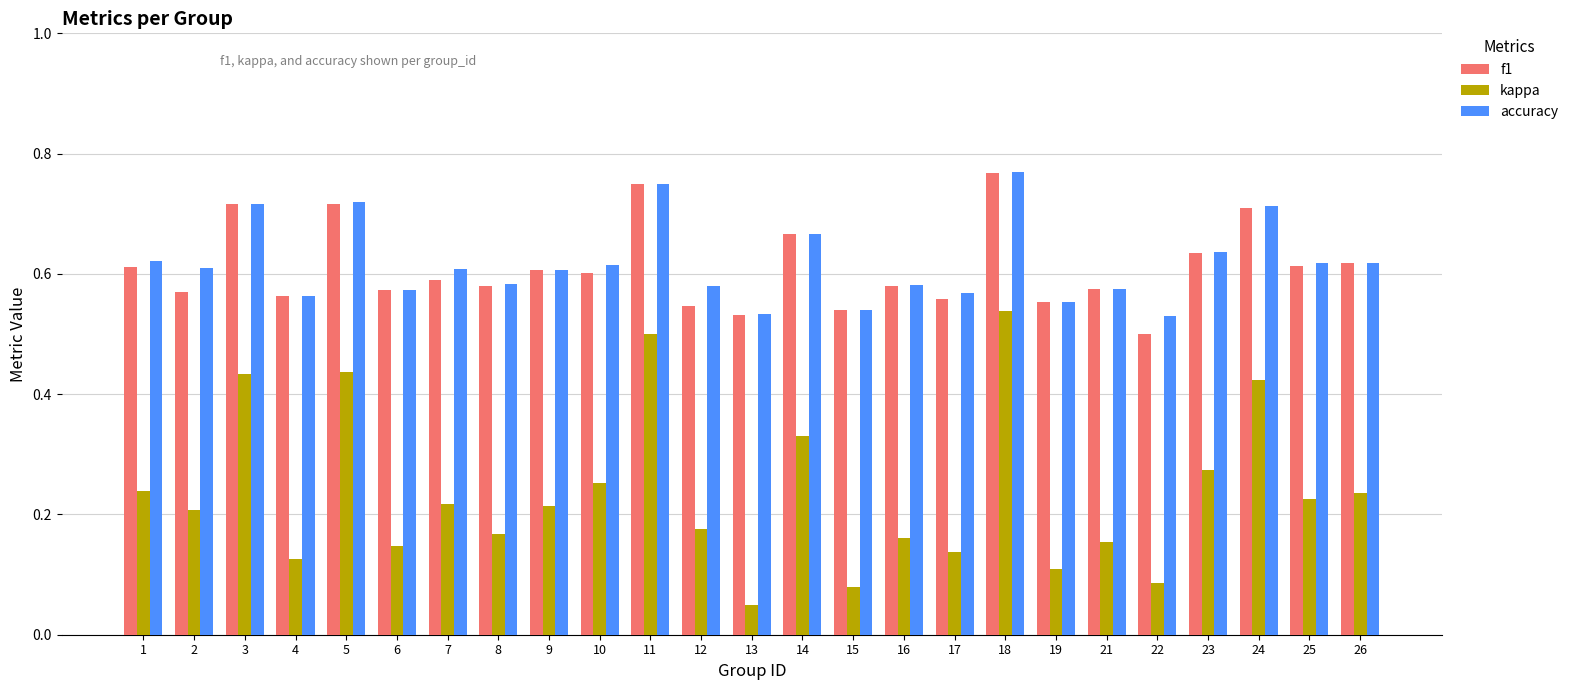

What are all the series names shown in the legend?

f1, kappa, accuracy